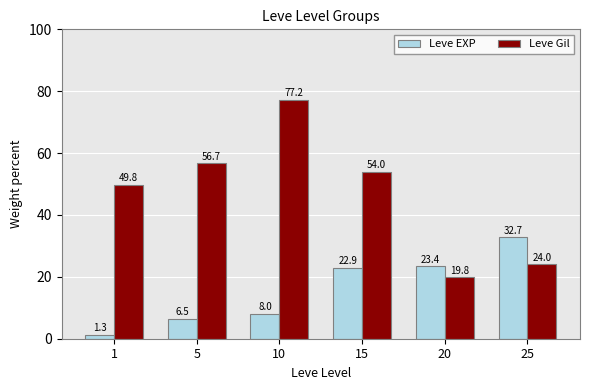

At which label does Leve EXP first exceed 22?

15